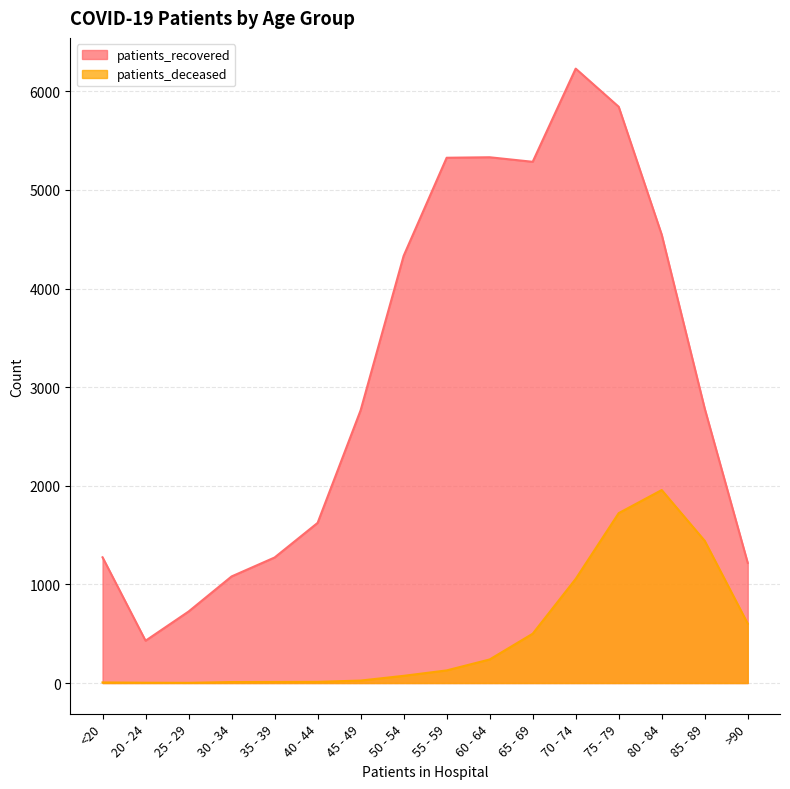

At >90, list the series in order from smallest to largest.

patients_deceased, patients_recovered